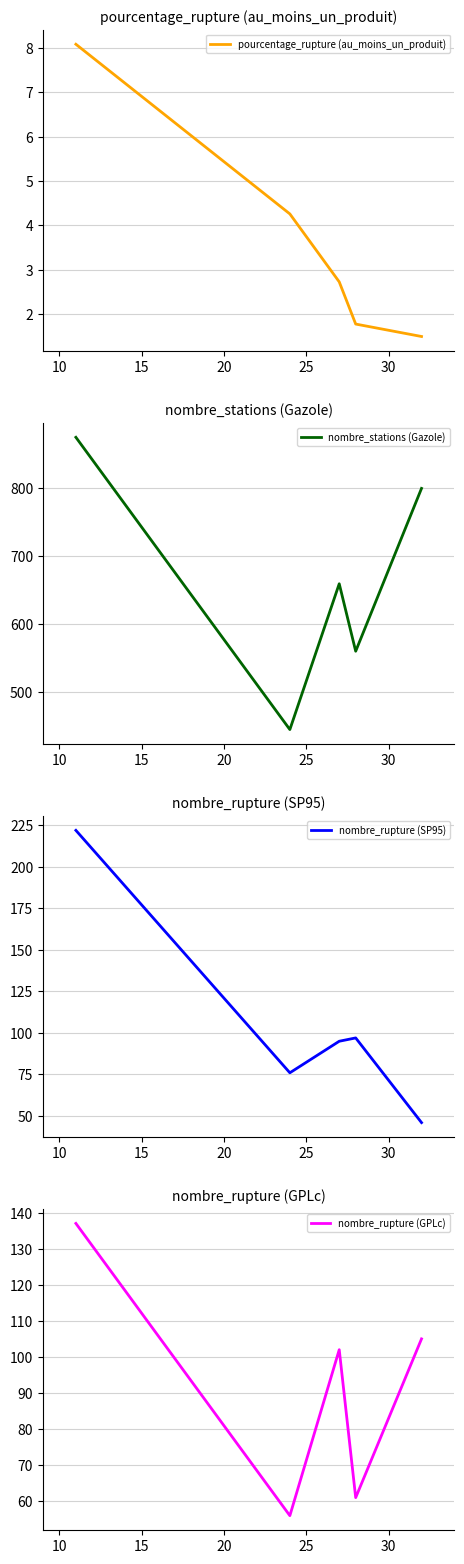

List the series in order of their peak value, lowest first.

pourcentage_rupture (au_moins_un_produit), nombre_rupture (GPLc), nombre_rupture (SP95), nombre_stations (Gazole)